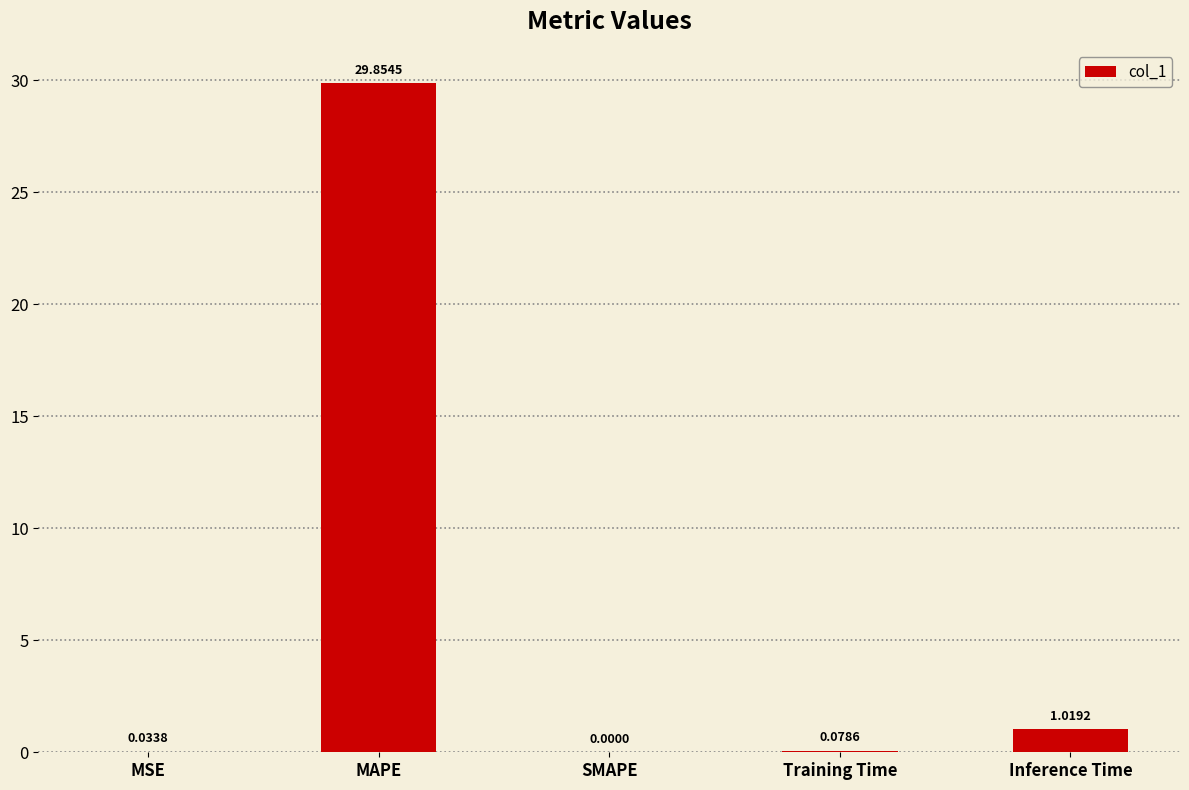

What is the sum of all values?

31.0